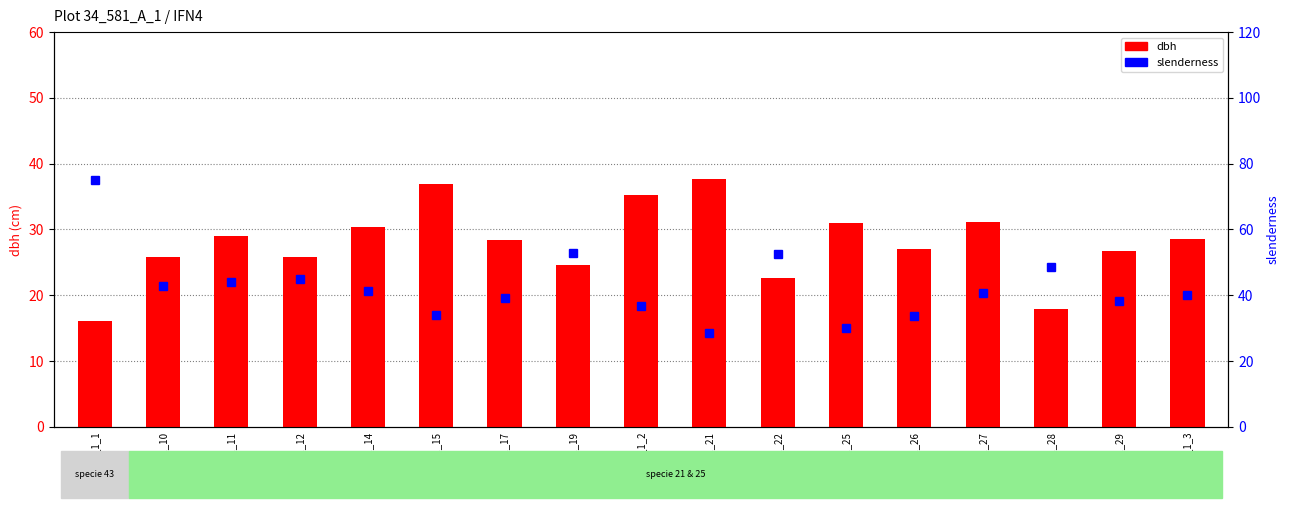

How many data points in dbh are above 28?

9